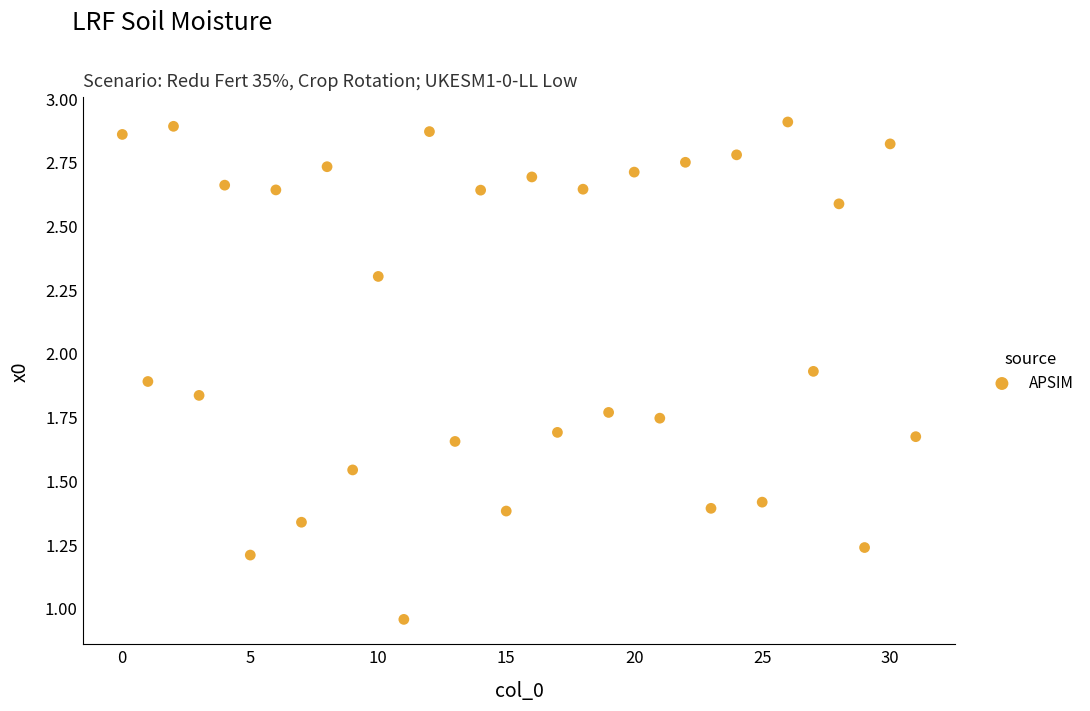

What is the range of Y values (max minus min)?

2.0